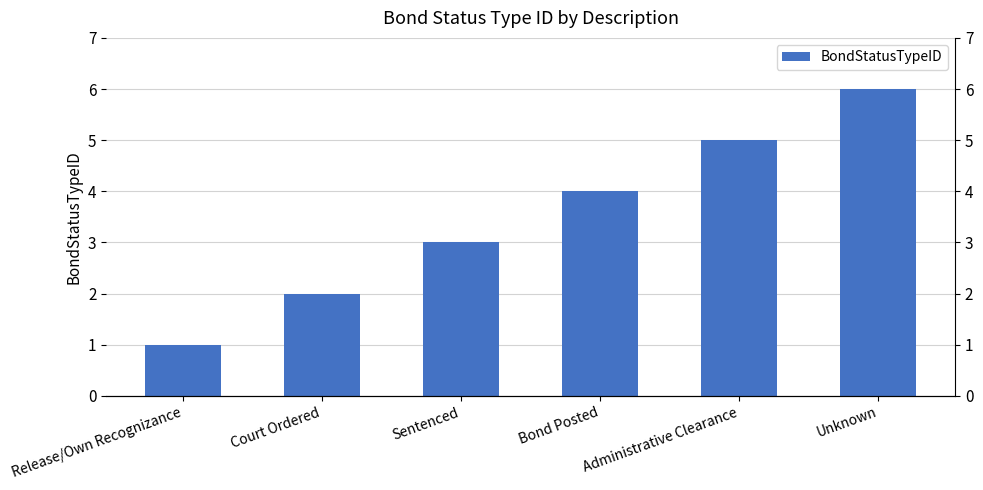

Reading left to right, transcribe all the data shown in this chart.

1	2	3	4	5	6